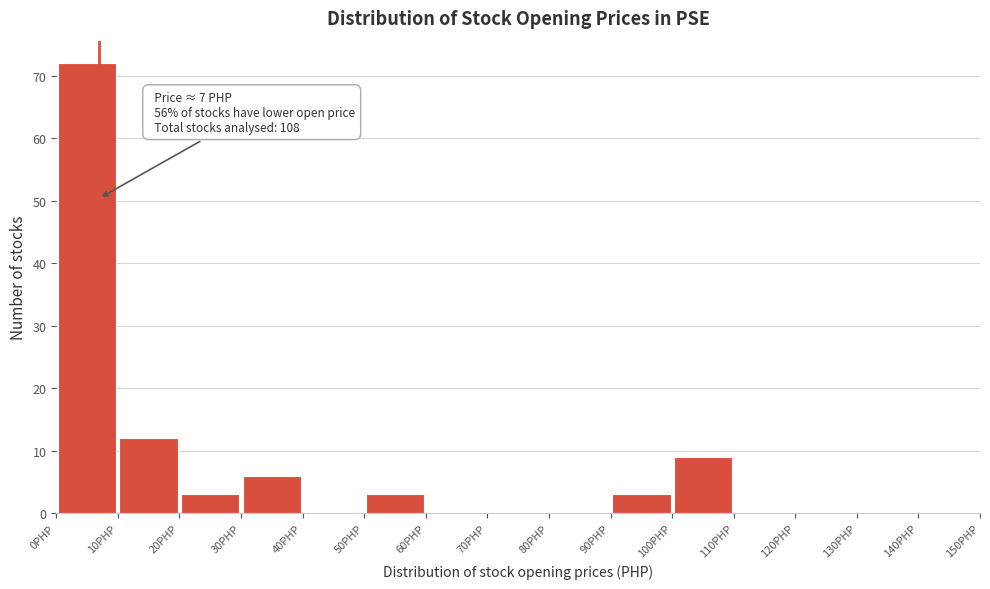

Over which range of the x-axis is the bar tallest?

0 to 10